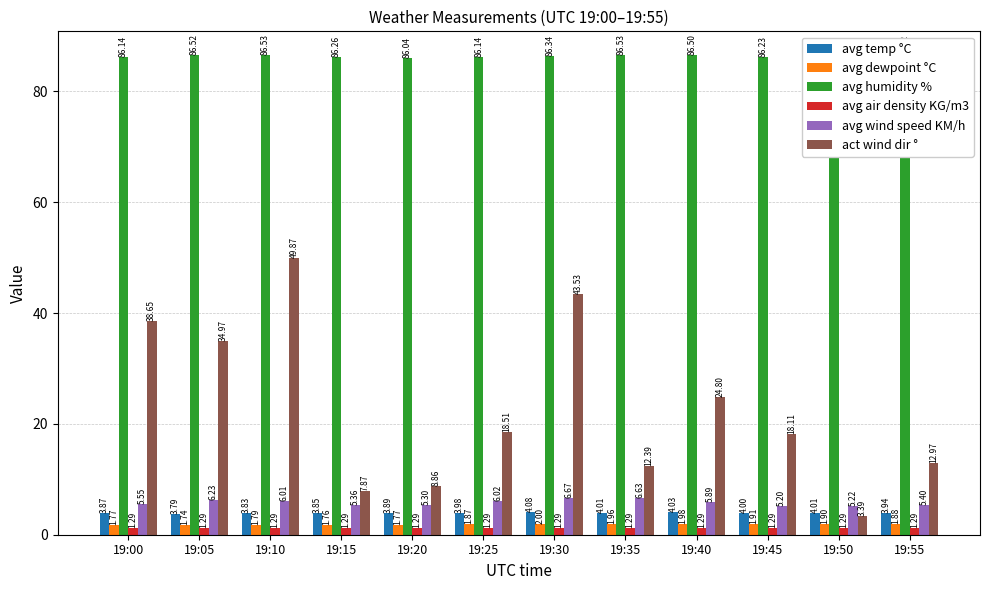

What is the difference between the highest and lowest values at 19:20?

84.8